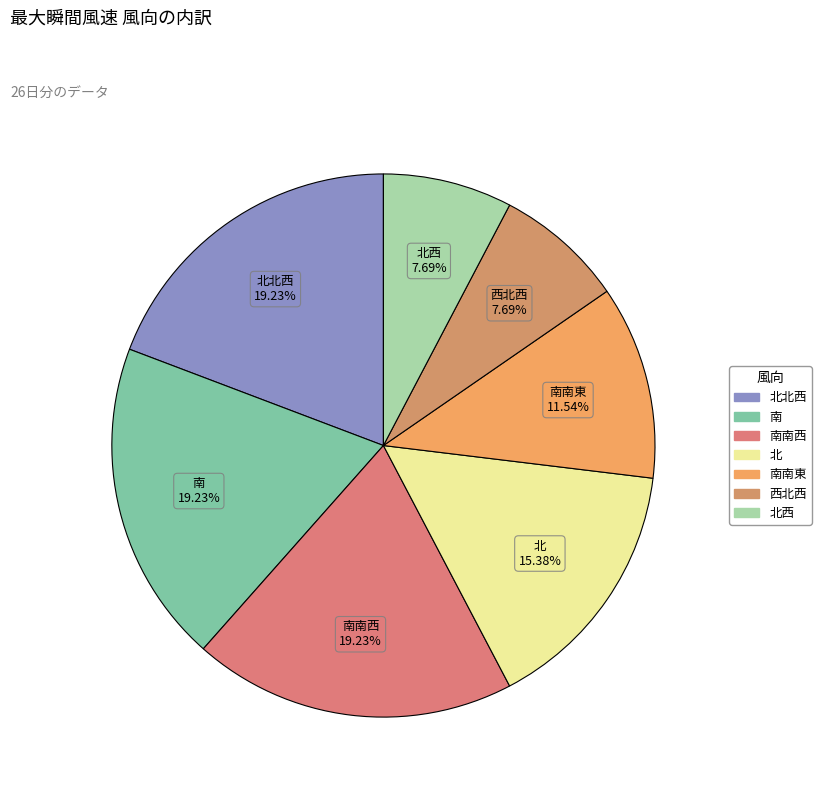

How many segments does this pie chart have?

7